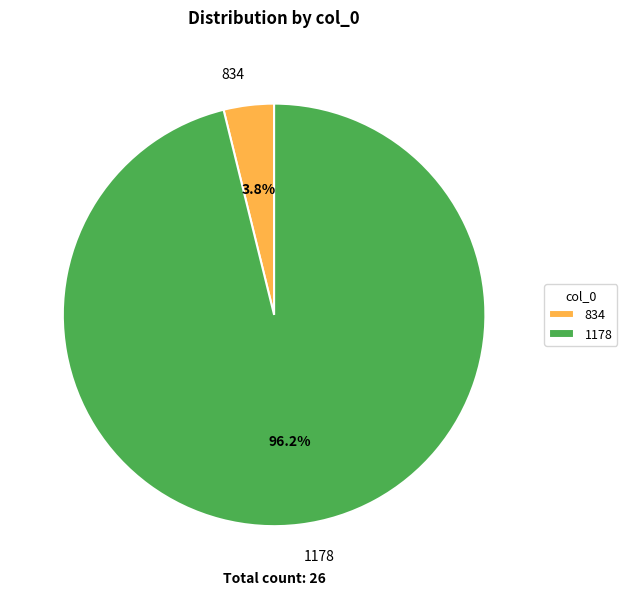

Do 834 and 1178 together represent more than half of the pie?

Yes